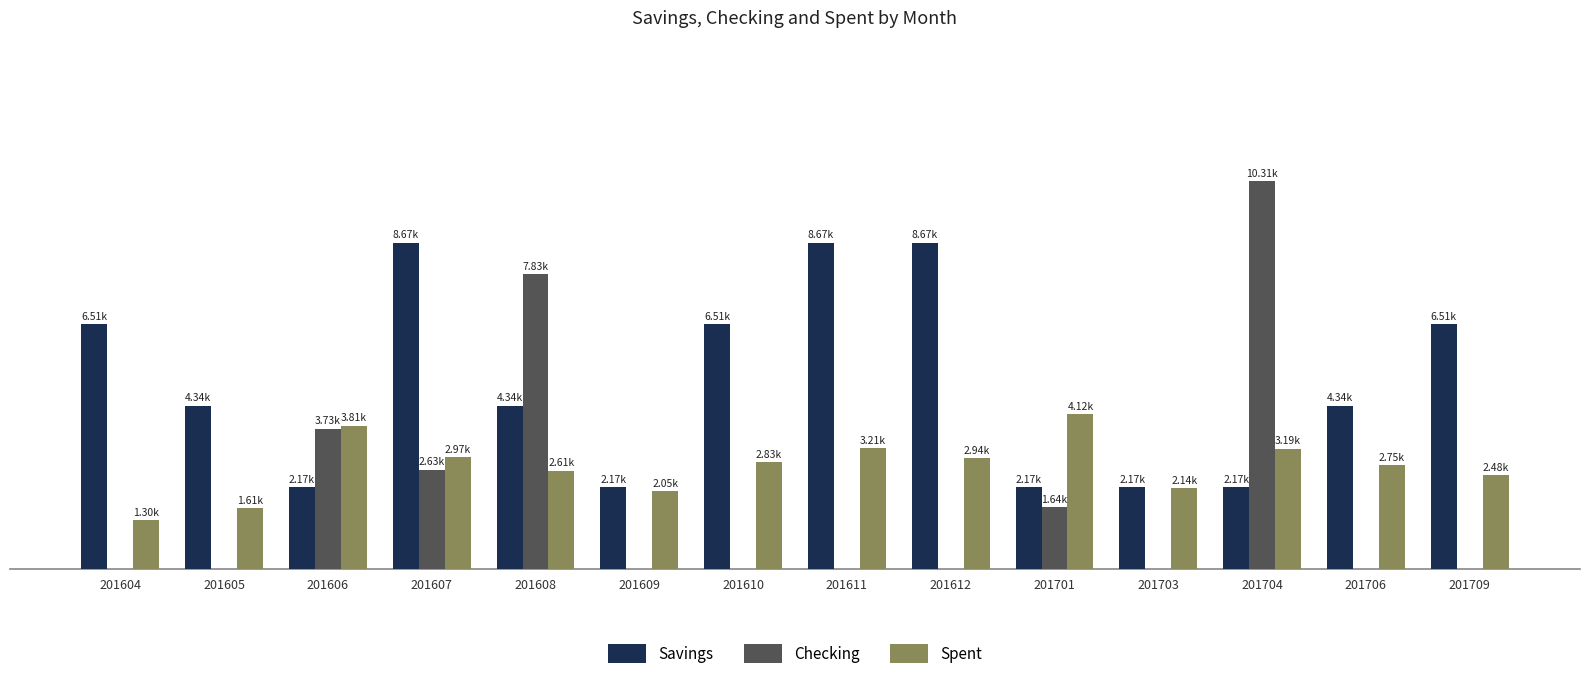

What are all the series names shown in the legend?

Savings, Checking, Spent